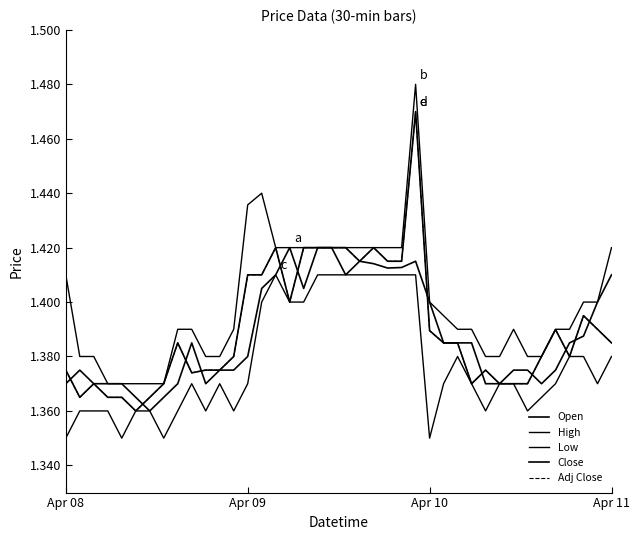

Where is the first local maximum for Close?

Apr 10